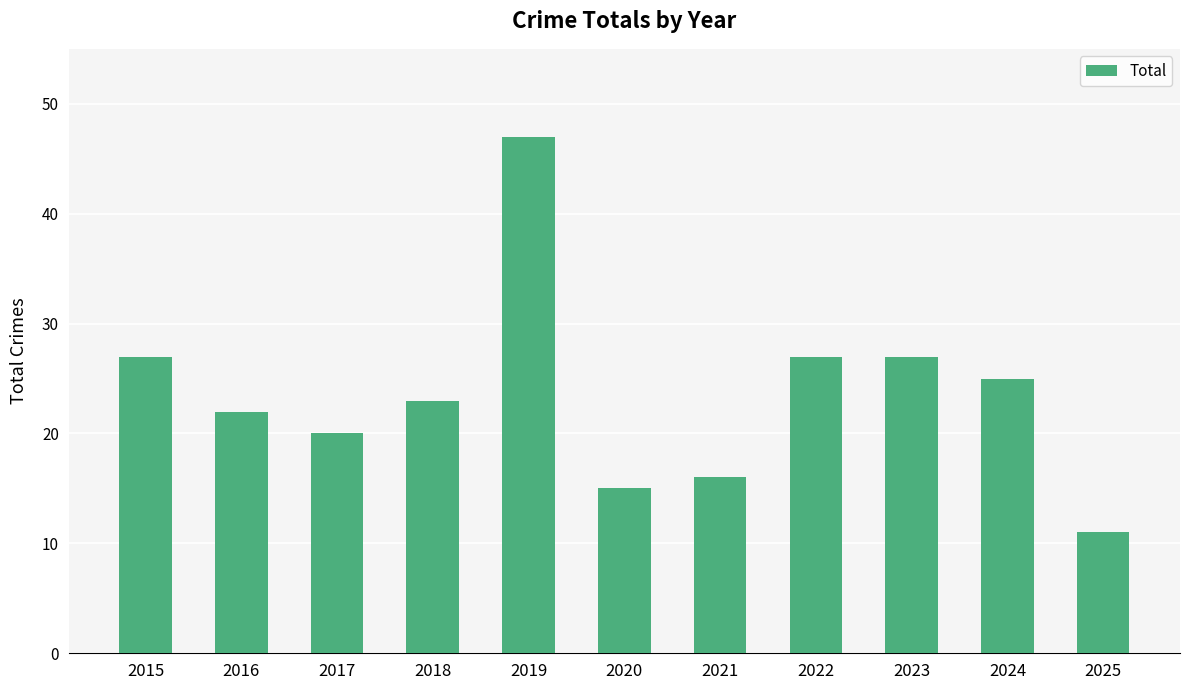

Count the number of data series in this chart.

1